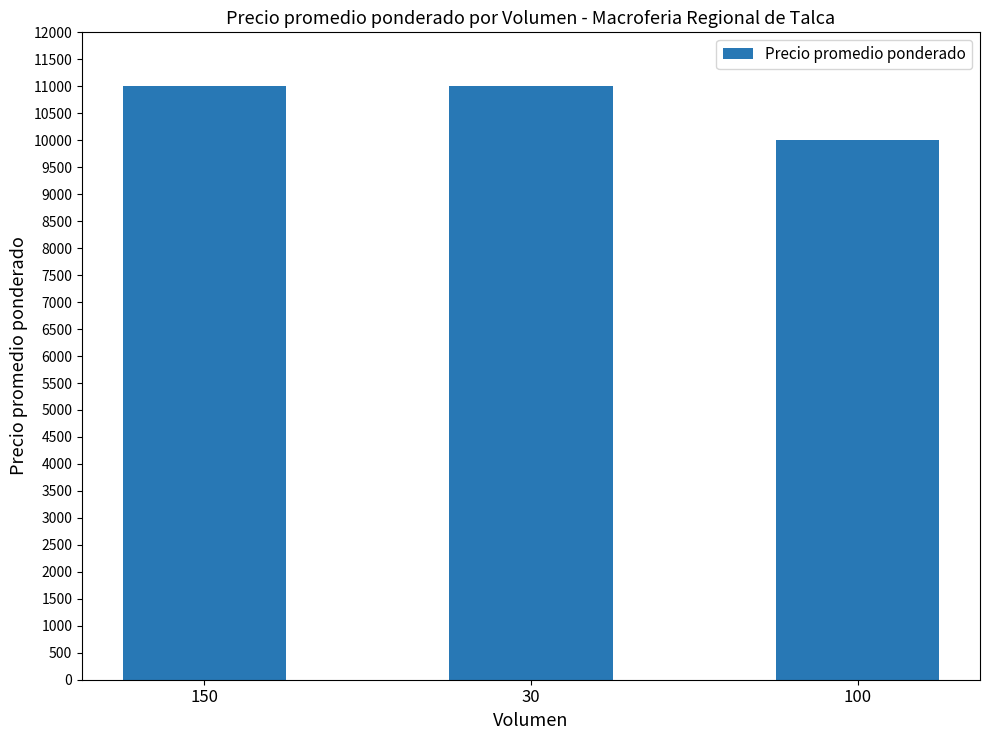

What is the difference between the maximum and minimum values?

1000